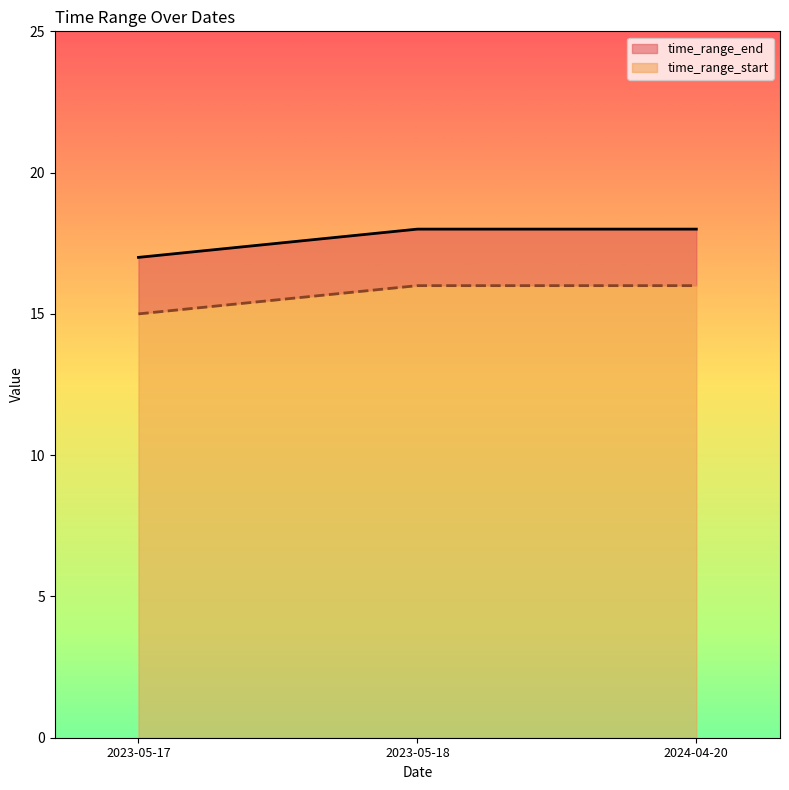

What is the sum of the time_range_start values at 2023-05-17 and 2024-04-20?

31